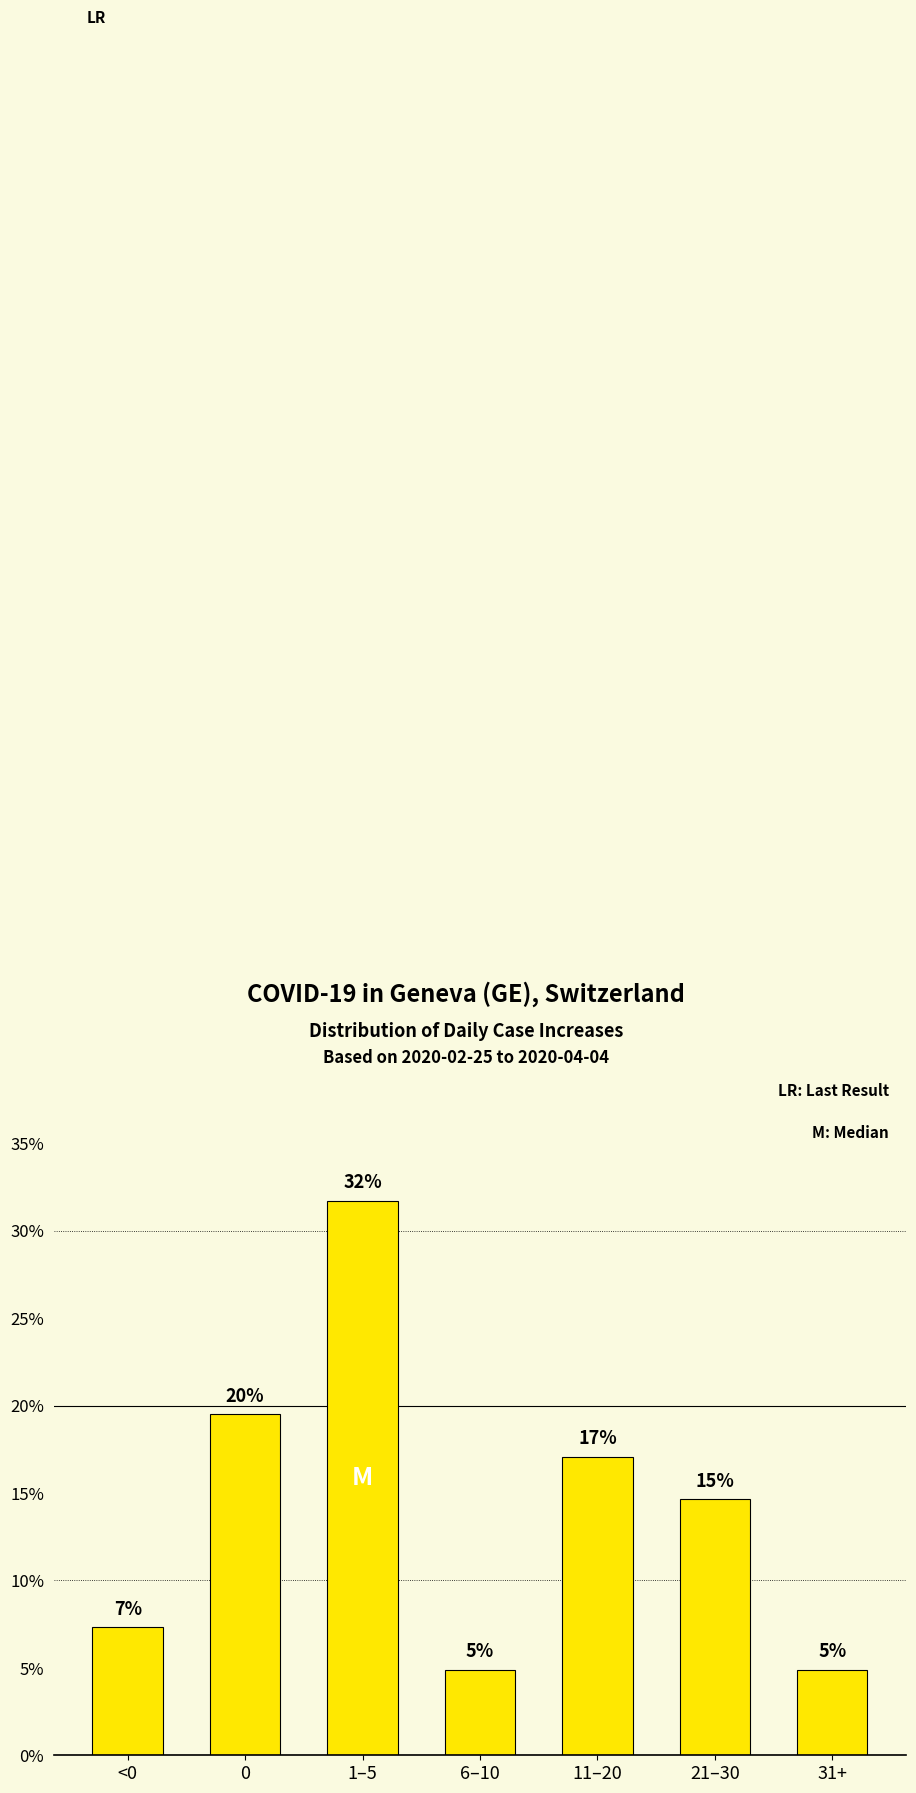

Does the chart contain any negative values?

No